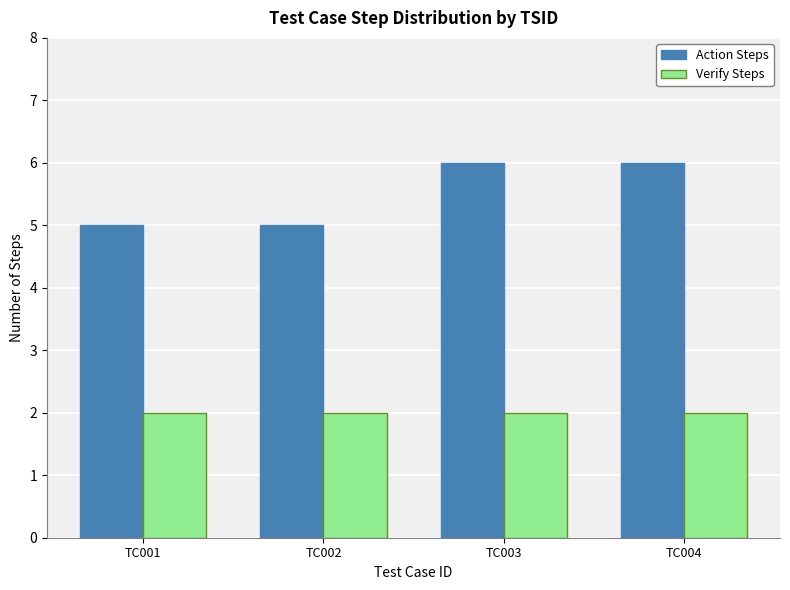

Between TC002 and TC003, which series saw the biggest shift?

Action Steps